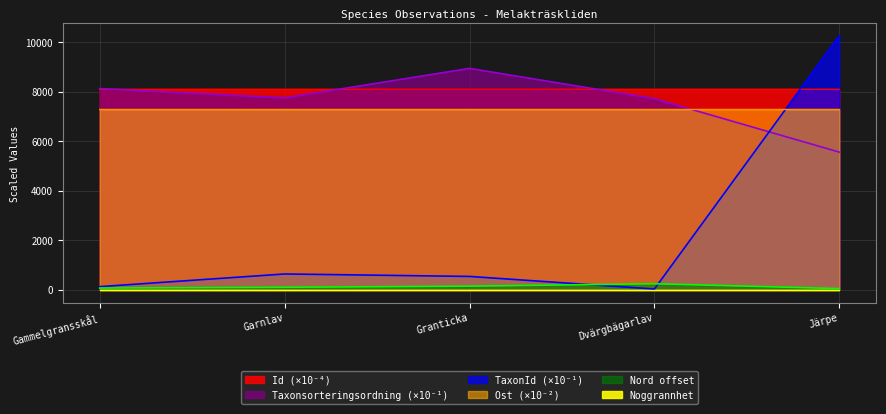

What is the label of the 5th point from the right?

Gammelgransskål